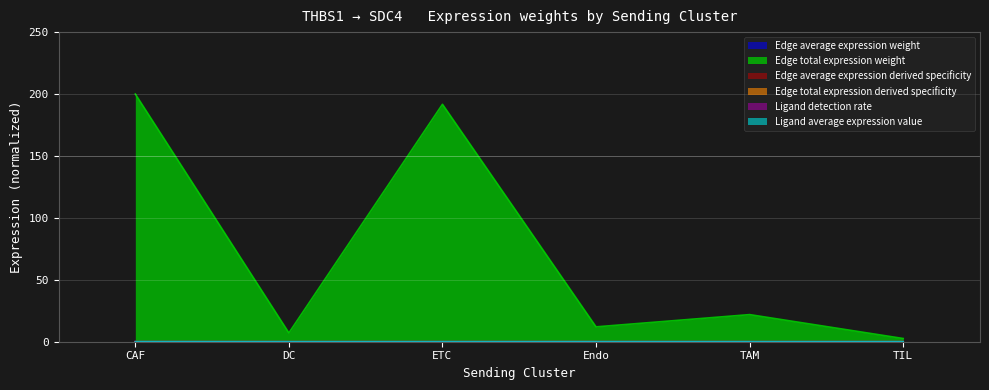

Which series has the largest range (max minus min)?

Edge total expression weight